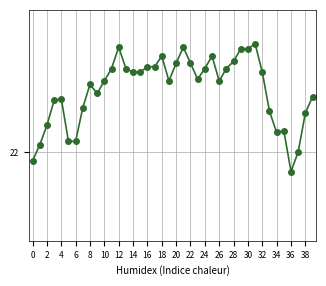

Which category has the highest value across all series?

31